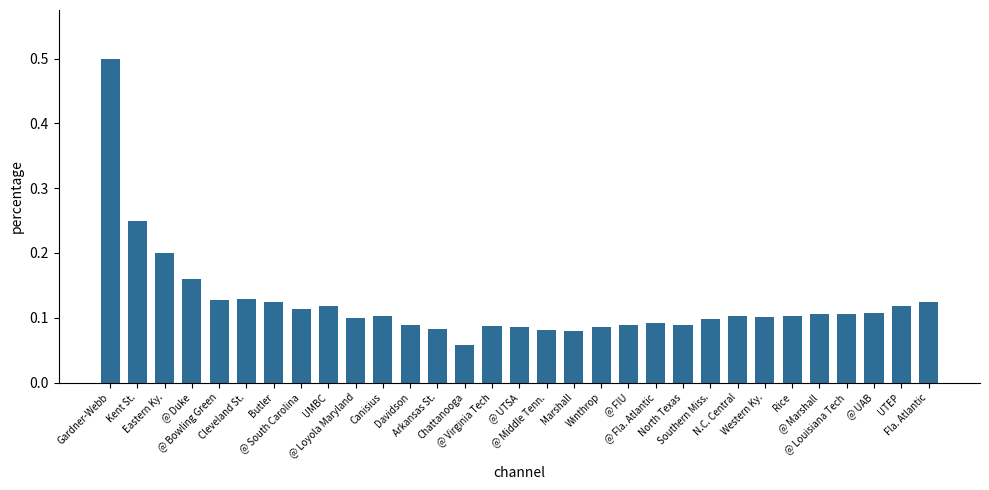

At which category does the chart reach its minimum across all series?

Chattanooga